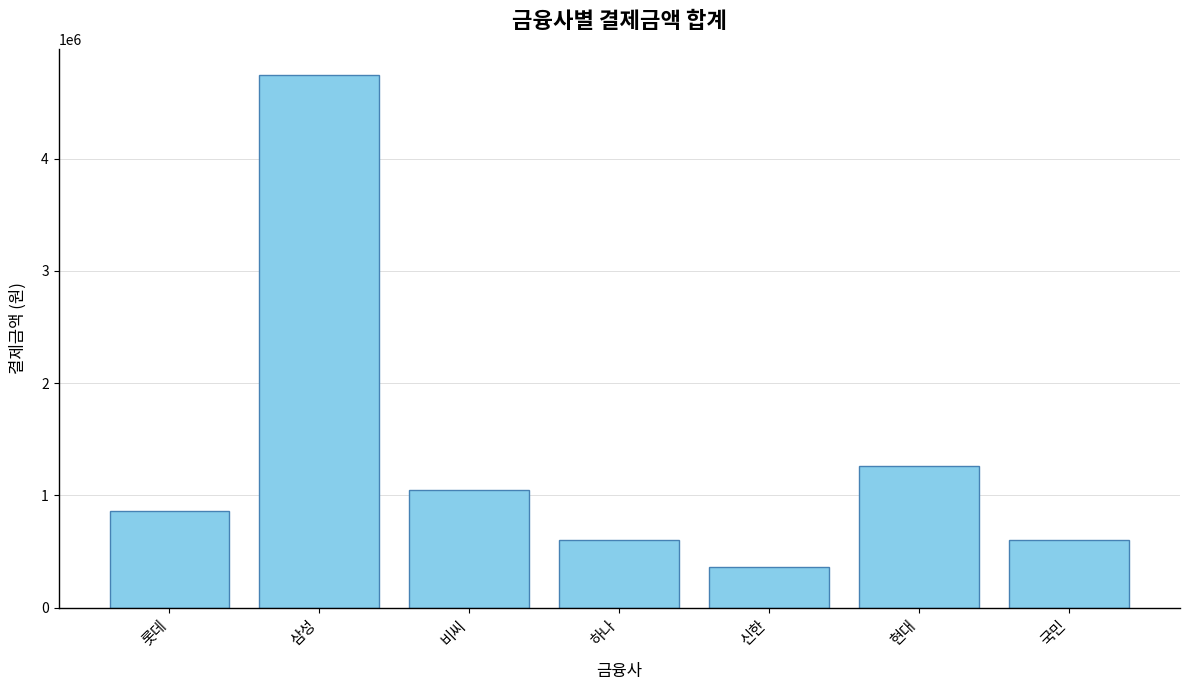

How many values are below 860000?

3